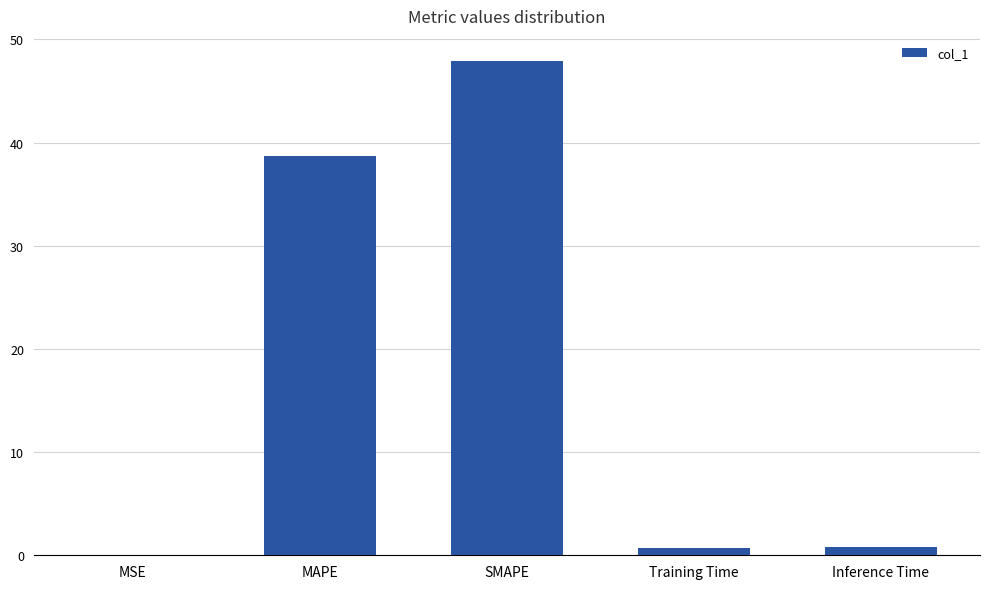

What is the maximum value shown in the chart?

47.9